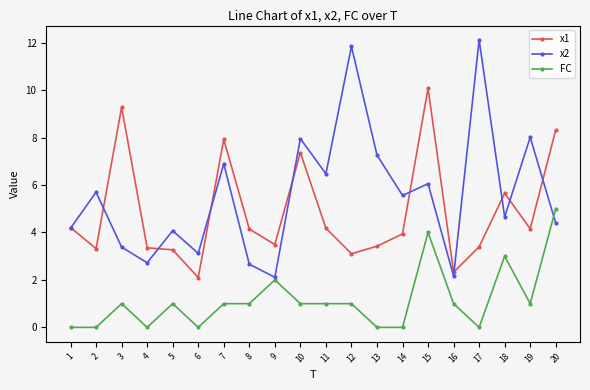

True or false: x2 has more than 2 points higher than both neighbors.

True